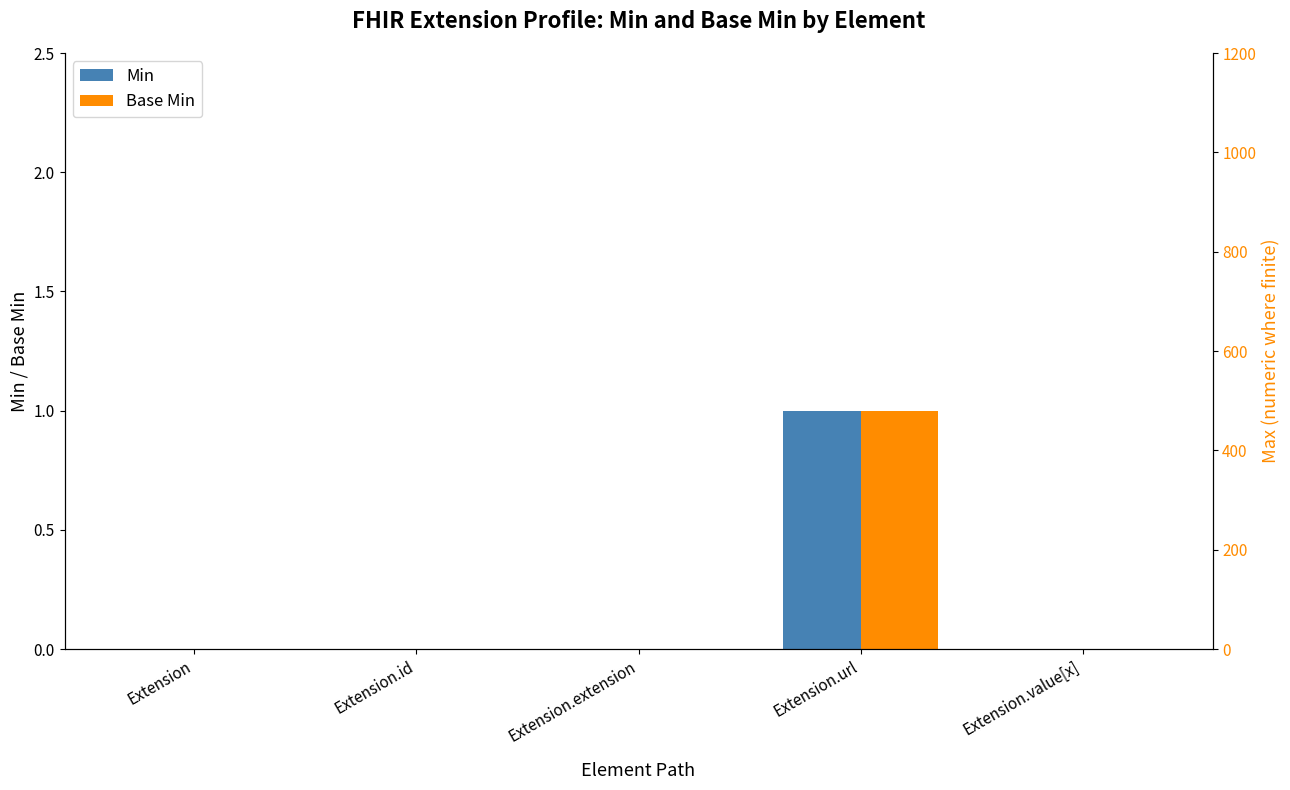

Which series has the largest total across all categories?

Min